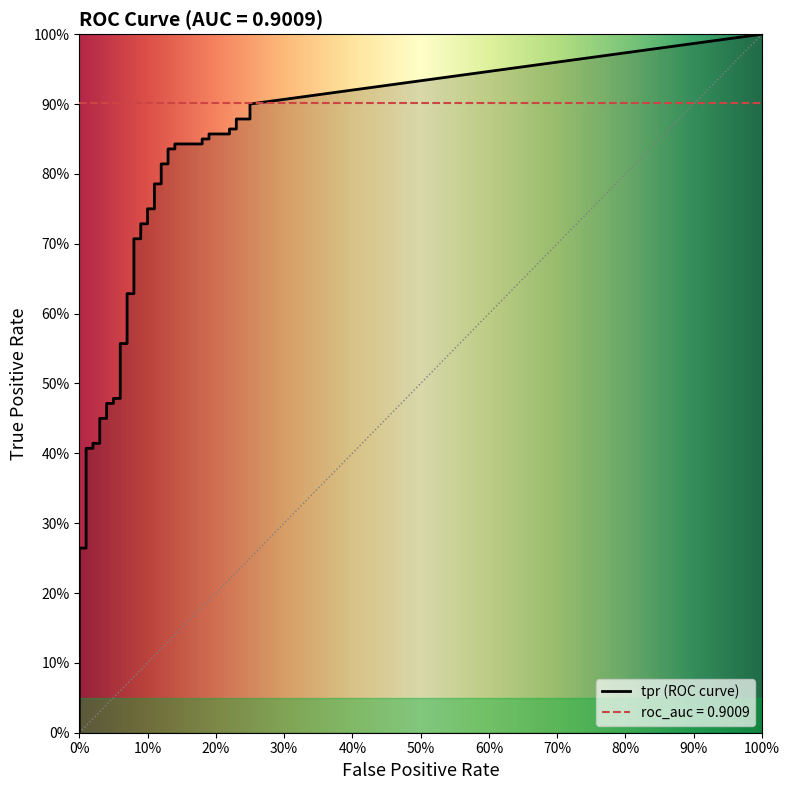

Which series has the largest total across all categories?

tpr